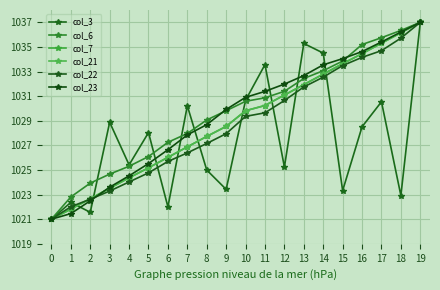

Which series has the largest range (max minus min)?

col_3